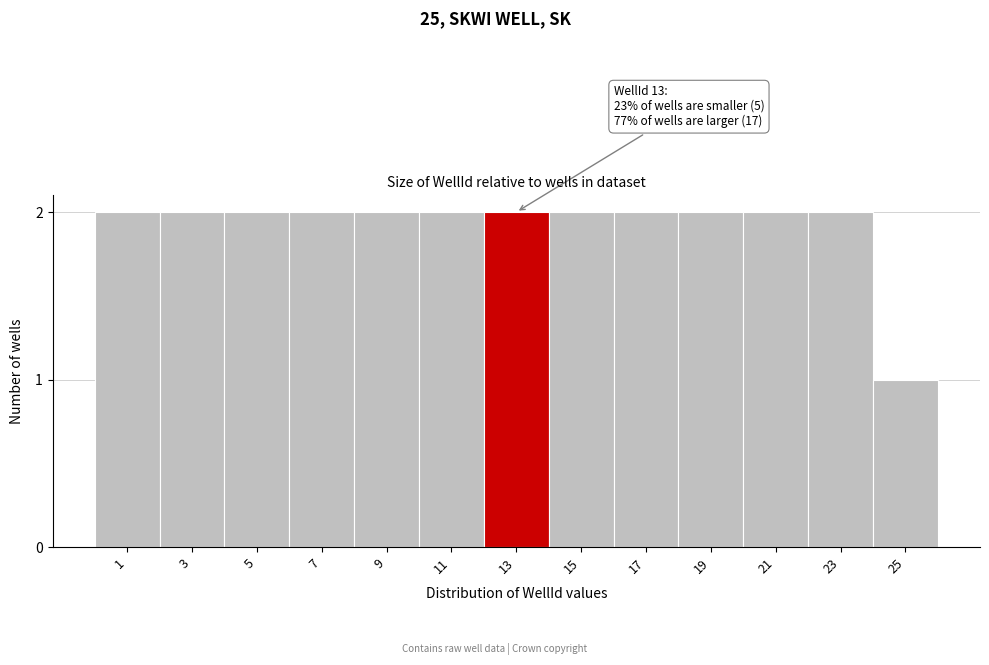

Reading right to left, extract all data points from this chart.

25=1	23=2	21=2	19=2	17=2	15=2	13=2	11=2	9=2	7=2	5=2	3=2	1=2